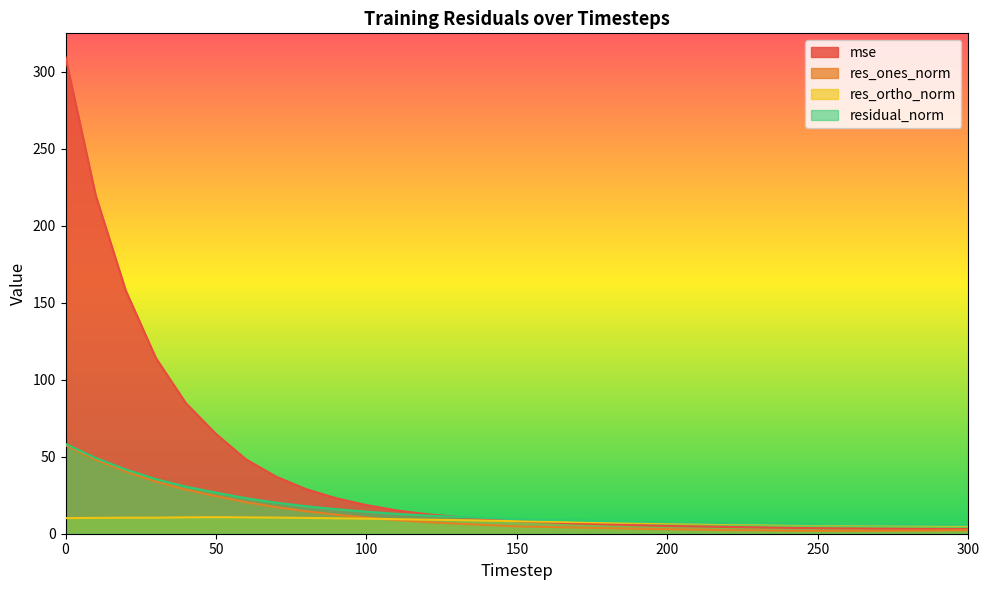

What is the approximate value of residual_norm at 280?

5.9